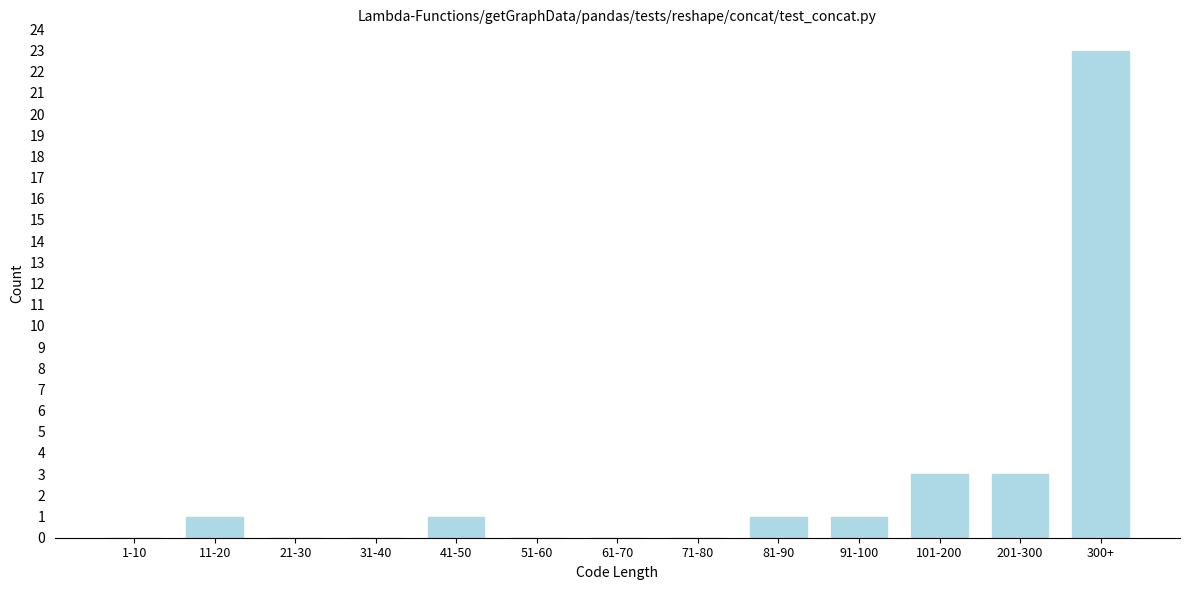

Reading left to right, list all the values displayed in this chart.

1-10=0	11-20=1	21-30=0	31-40=0	41-50=1	51-60=0	61-70=0	71-80=0	81-90=1	91-100=1	101-200=3	201-300=3	300+=23